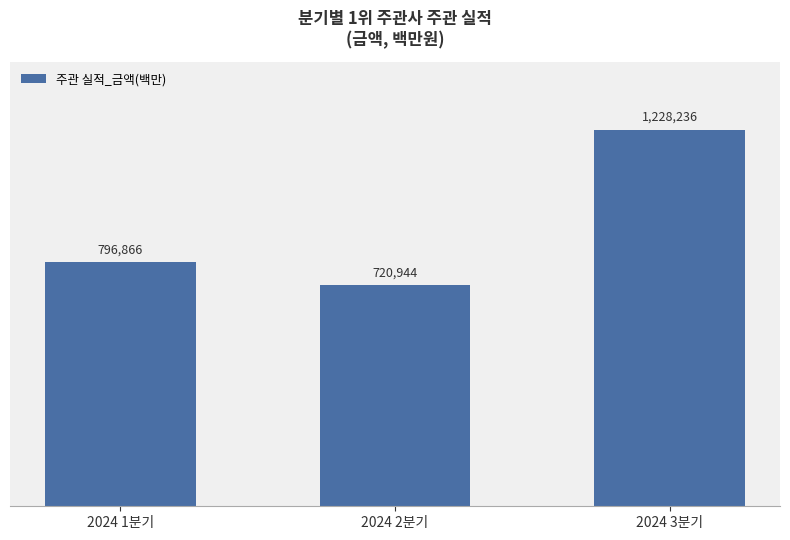

Reading left to right, what are all the values shown in this chart?

796866	720944	1228236